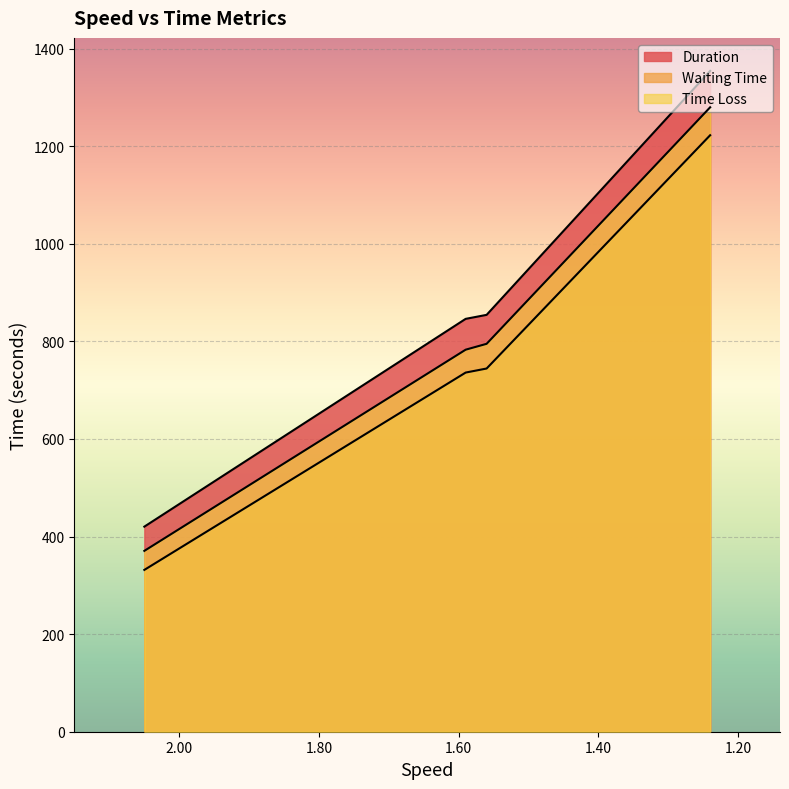

What is the approximate value of Duration at 1.56?

846.0